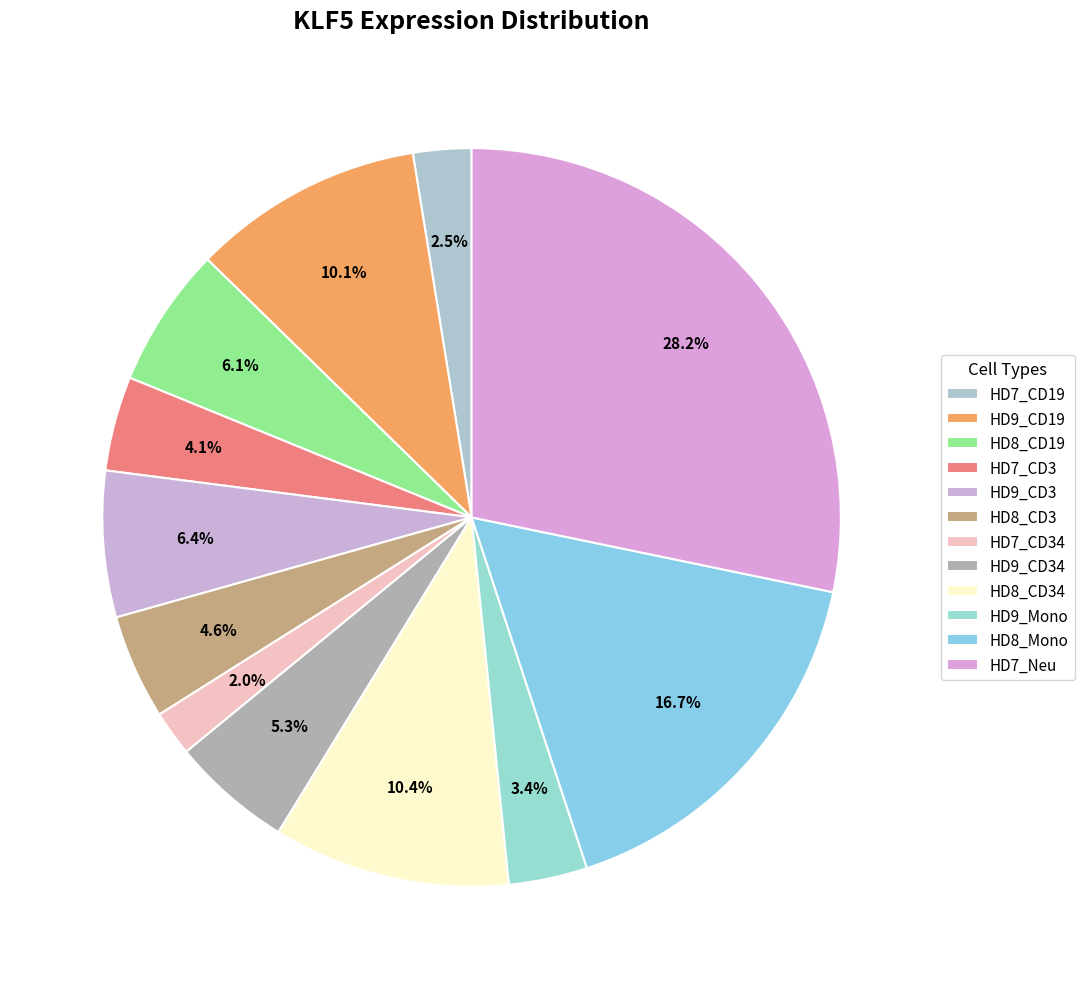

How many segments does this pie chart have?

12